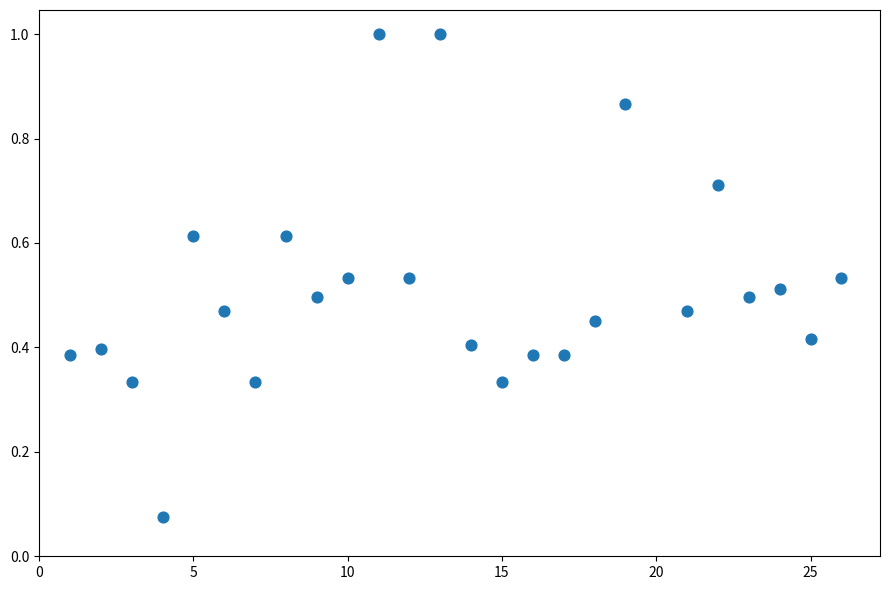

What is the range of X values (max minus min)?

25.0